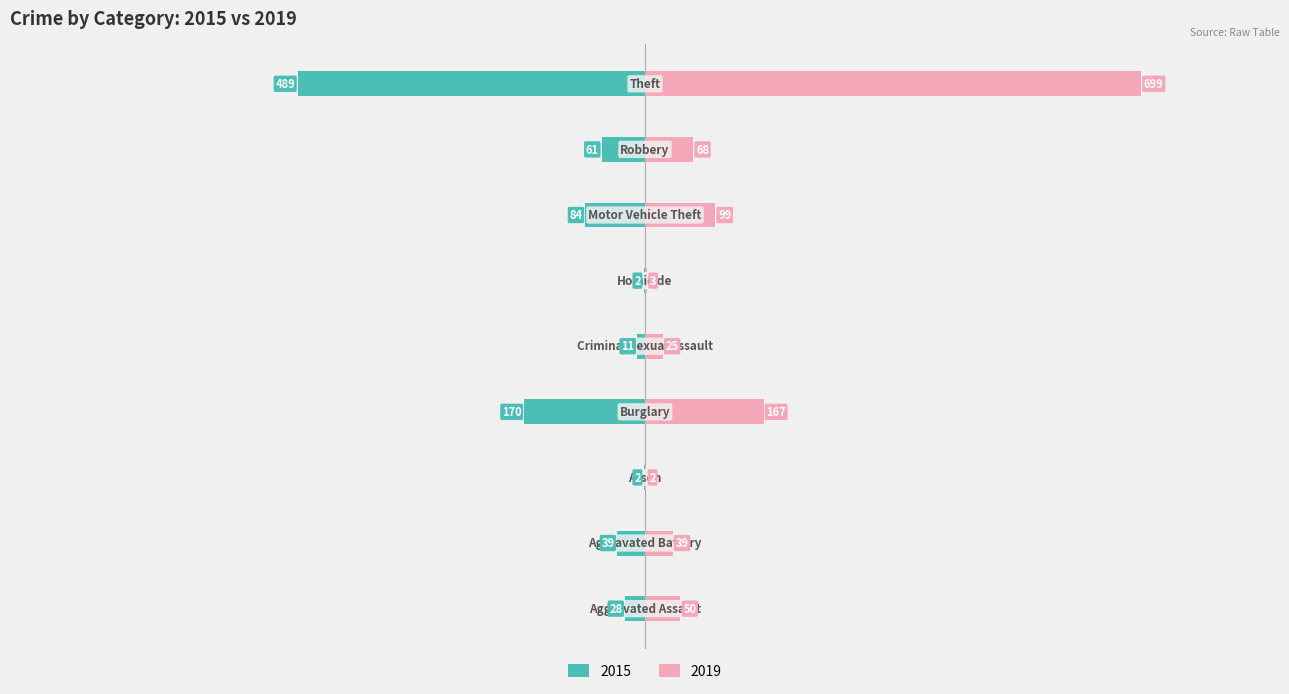

Count the number of data series in this chart.

2